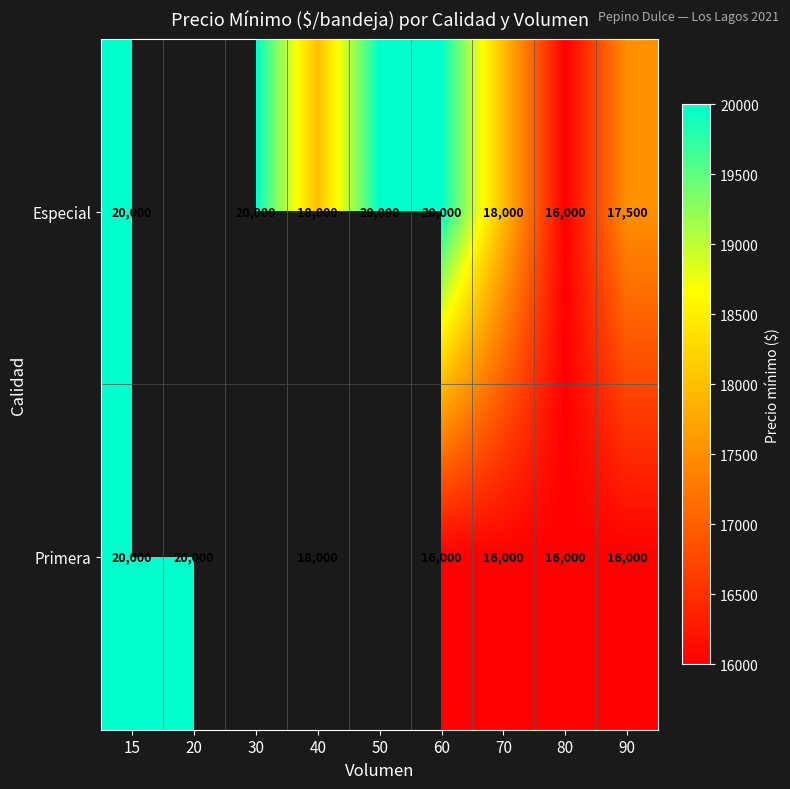

Count the number of data series in this chart.

2